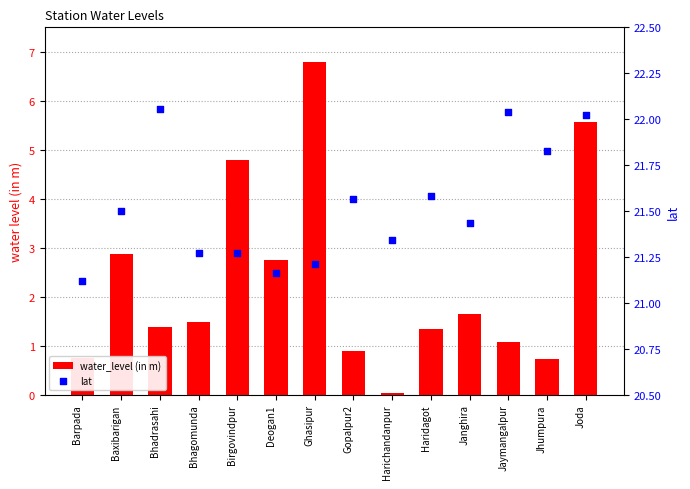

Which series has the largest total across all categories?

lat